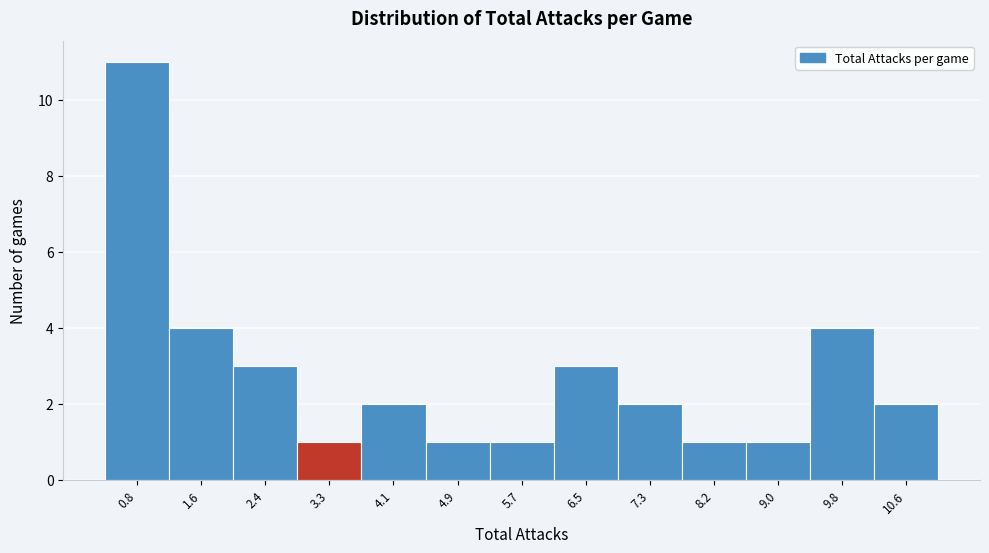

Reading left to right, list all the values displayed in this chart.

0.8=11	1.6=4	2.4=3	3.3=1	4.1=2	4.9=1	5.7=1	6.5=3	7.3=2	8.2=1	9.0=1	9.8=4	10.6=2